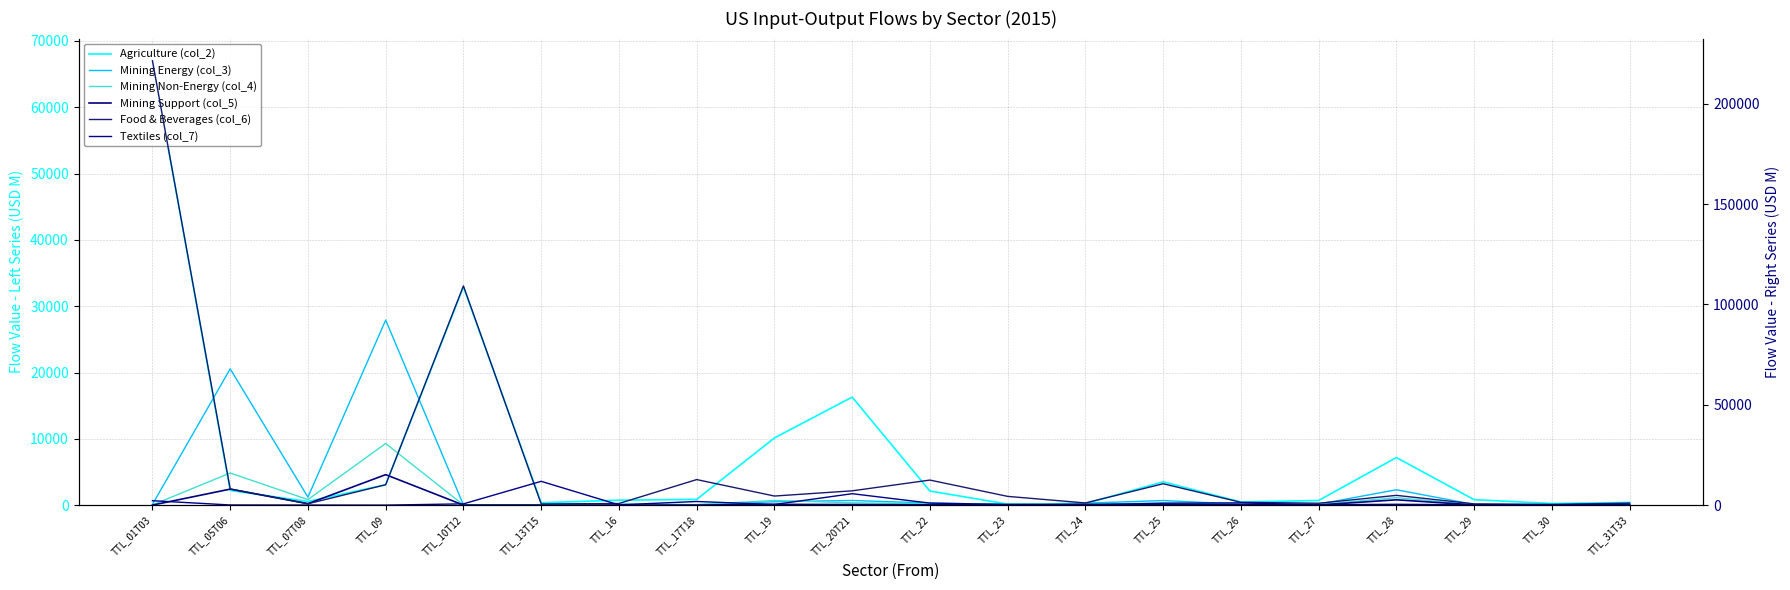

List the labels in order of Mining Support (col_5) value, largest first.

TTL_09, TTL_05T06, TTL_28, TTL_07T08, TTL_24, TTL_19, TTL_20T21, TTL_25, TTL_26, TTL_23, TTL_22, TTL_29, TTL_27, TTL_30, TTL_31T33, TTL_17T18, TTL_13T15, TTL_10T12, TTL_16, TTL_01T03